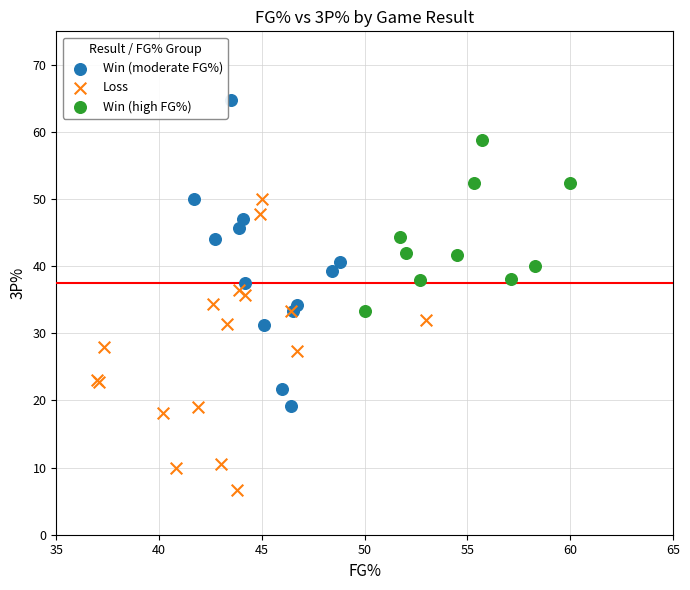

Which series contains the lowest Y value?

Loss